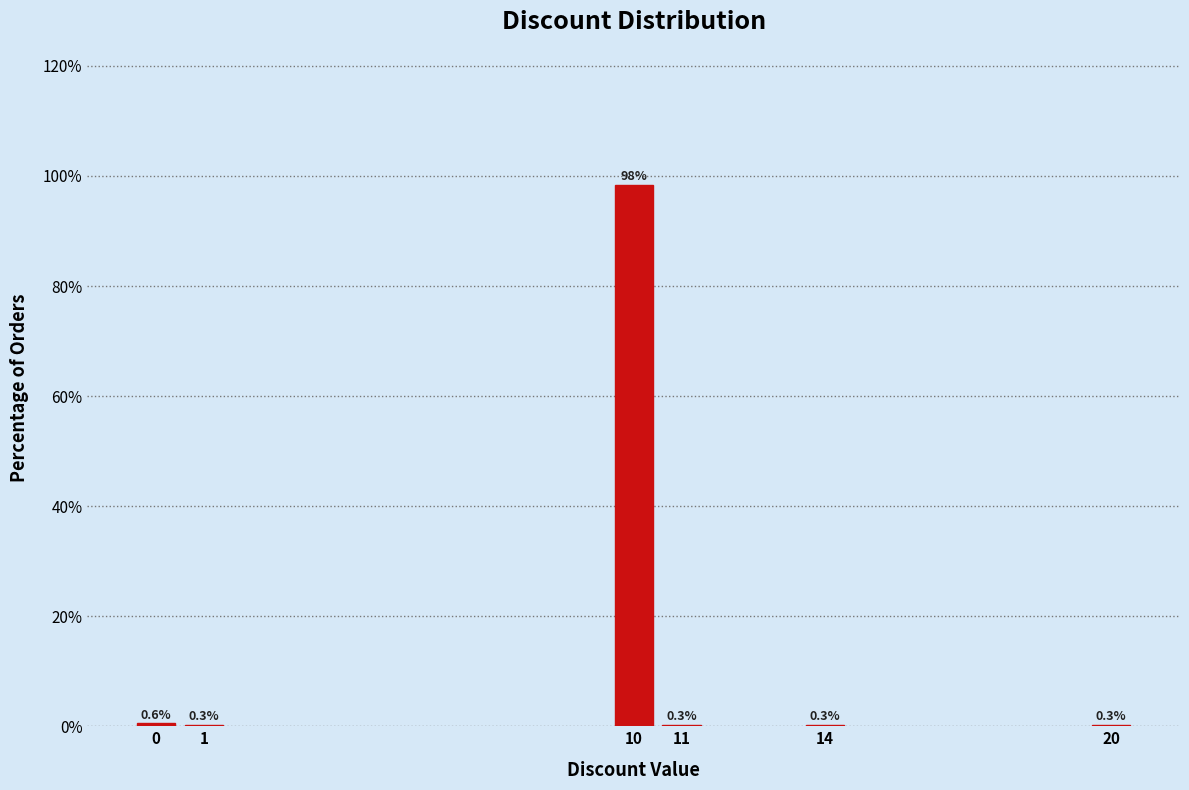

Reading left to right, transcribe all the data shown in this chart.

0=0.6	1=0.3	10=98.3	11=0.3	14=0.3	20=0.3